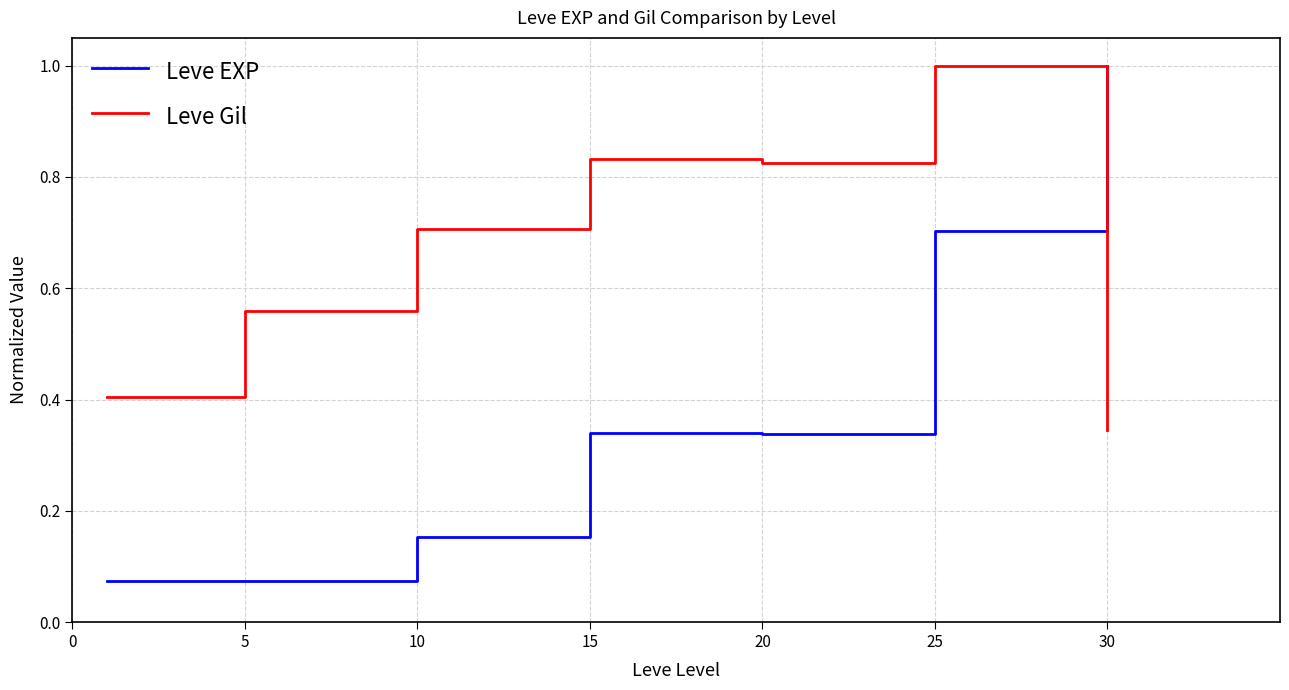

What is the maximum value shown in the chart?

1.0